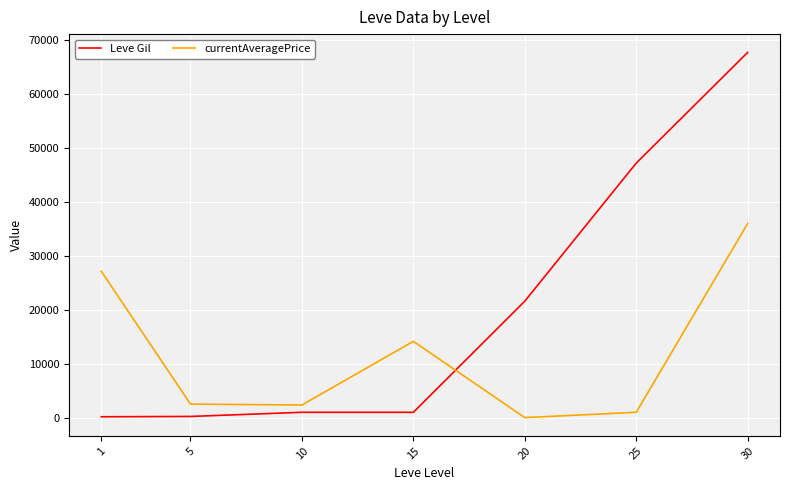

Is the value of Leve Gil at 10 greater than the value of currentAveragePrice at 1?

No